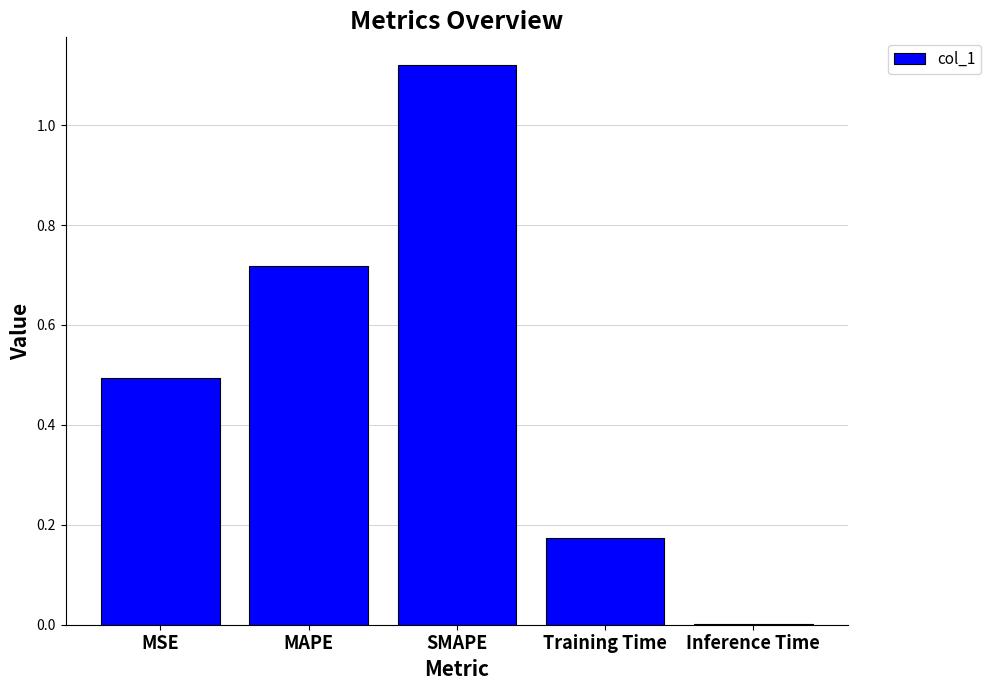

What is the sum of the values at SMAPE and Training Time?

1.3